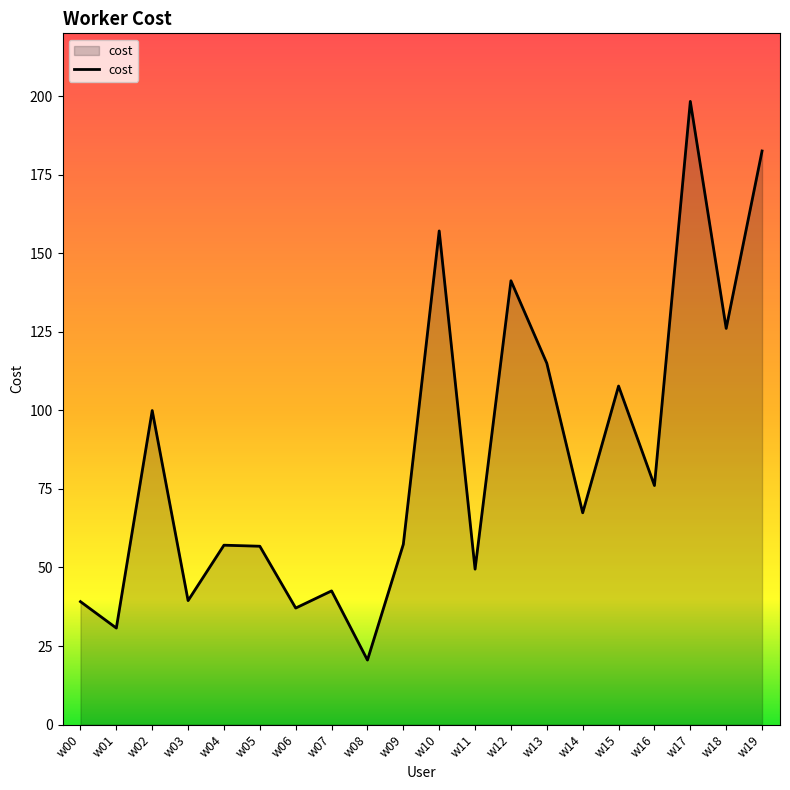

Which label corresponds to the smallest value in the chart?

w08